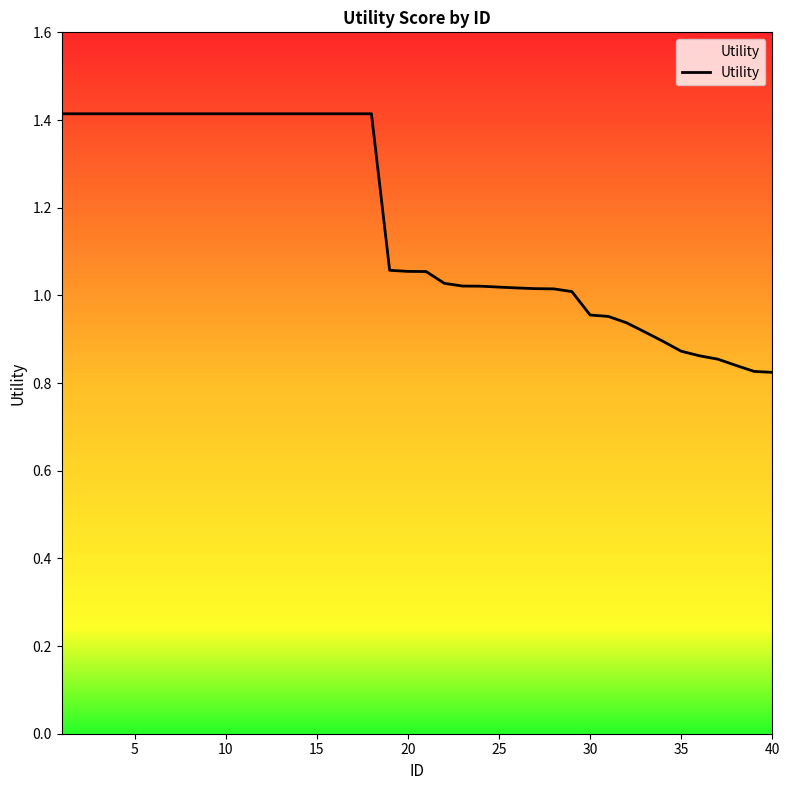

What is the smallest value displayed?

0.8